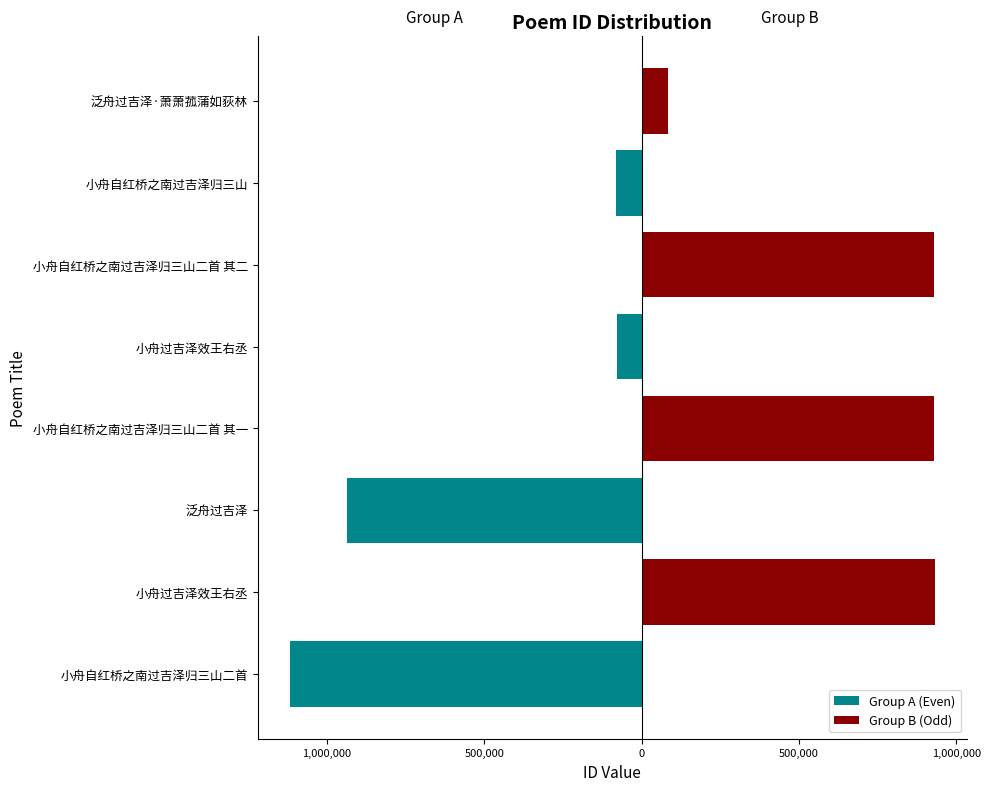

How many bars are there in each group?

2